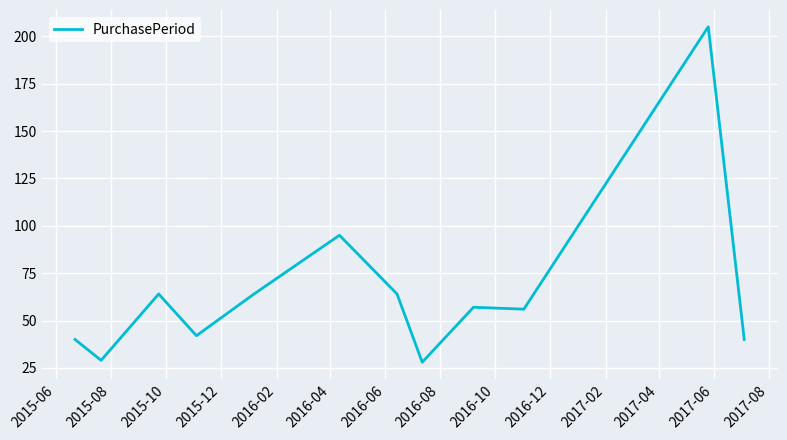

What is the smallest value displayed?

28